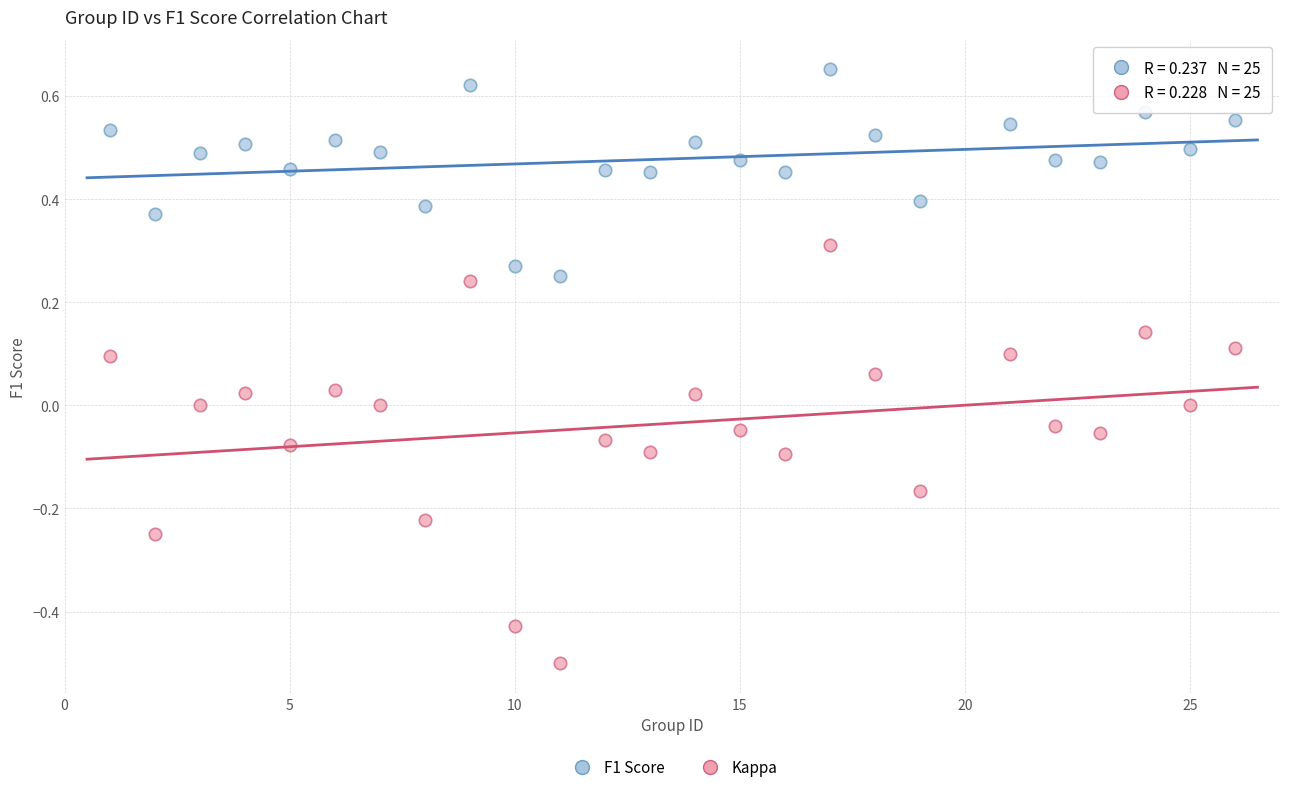

Which series reaches the maximum Y coordinate?

F1 Score